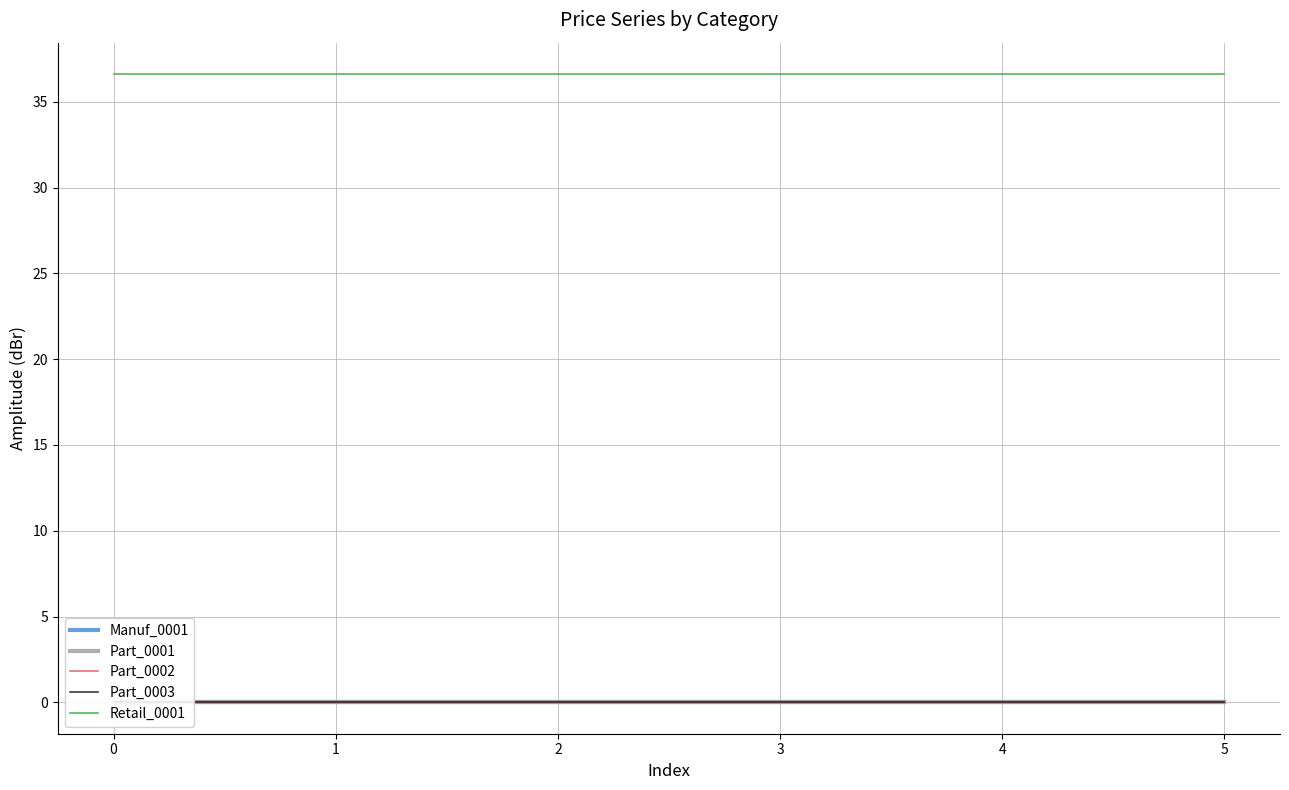

Rank the series at 0 from lowest to highest value.

Manuf_0001, Part_0001, Part_0002, Part_0003, Retail_0001